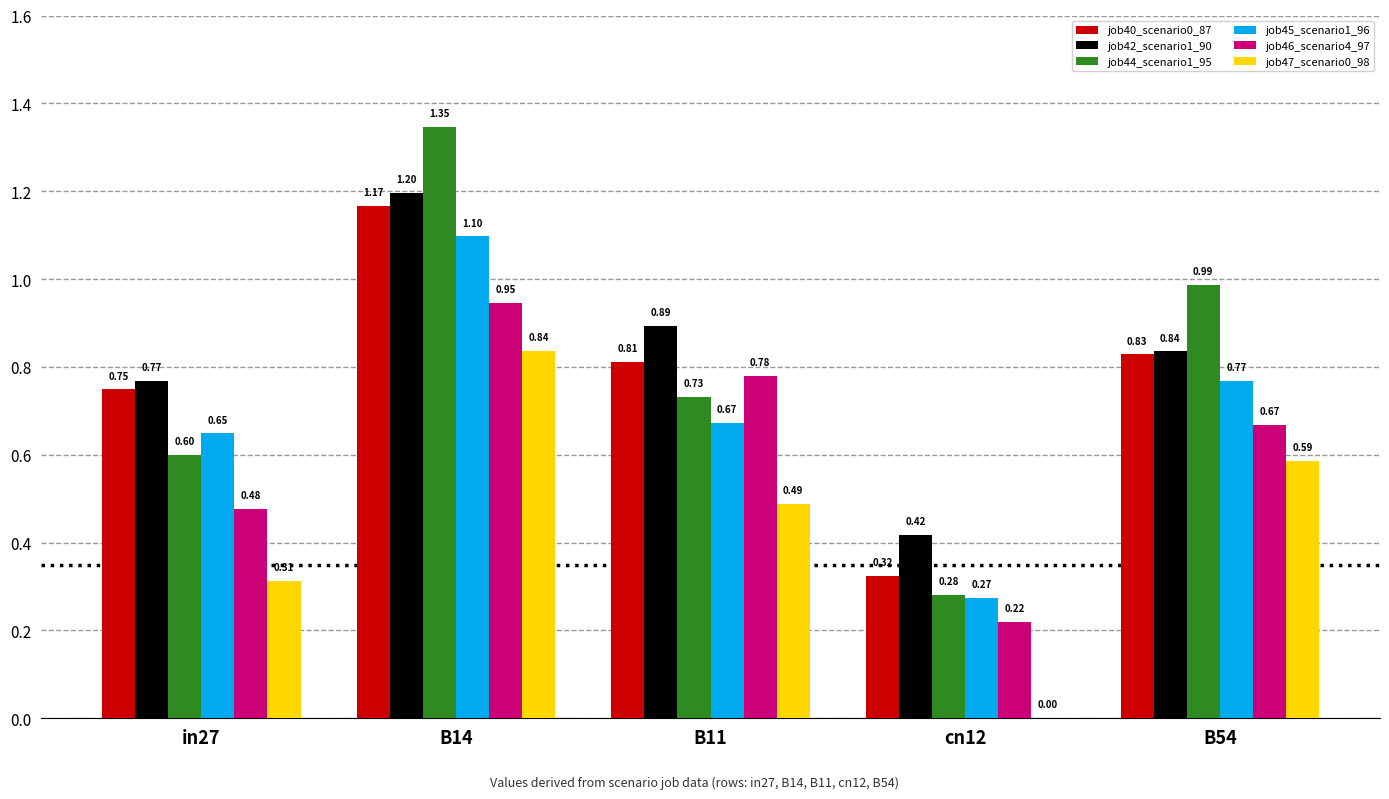

What is the total value across all series at in27?

3.6